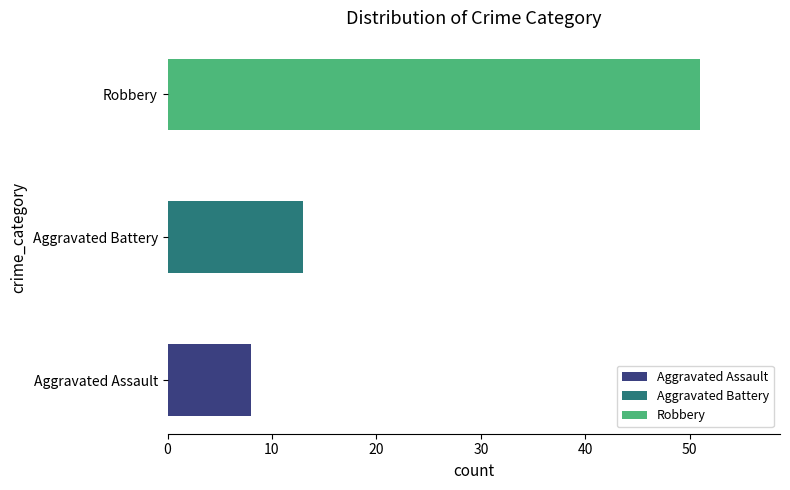

Reading left to right, list all the values displayed in this chart.

Aggravated Assault: 0	1	2	2	1	2	0	0
Aggravated Battery: 0	2	2	2	1	1	3	2
Robbery: 7	7	7	6	5	7	4	8